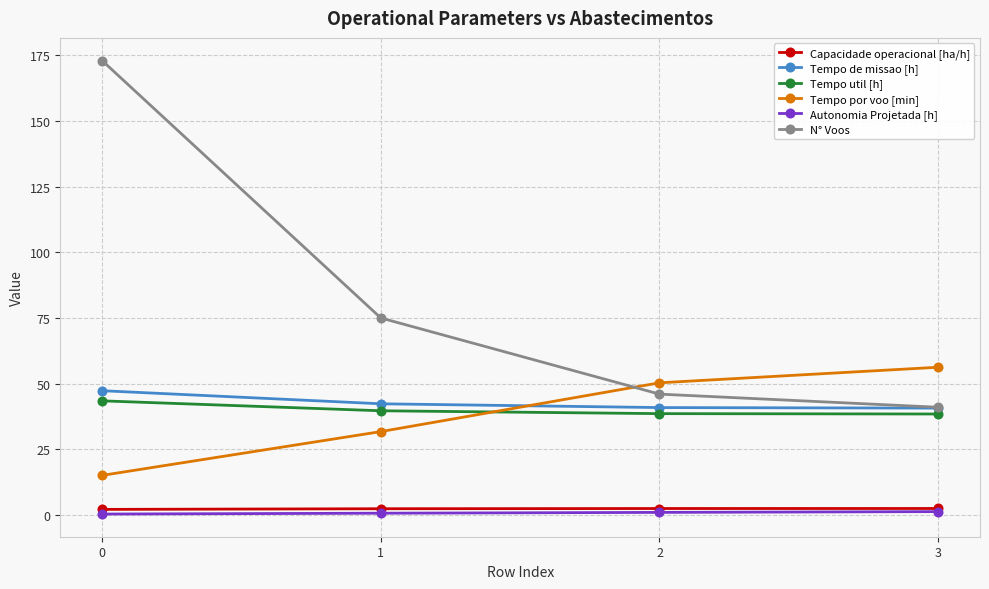

Which series has the largest total across all categories?

N° Voos